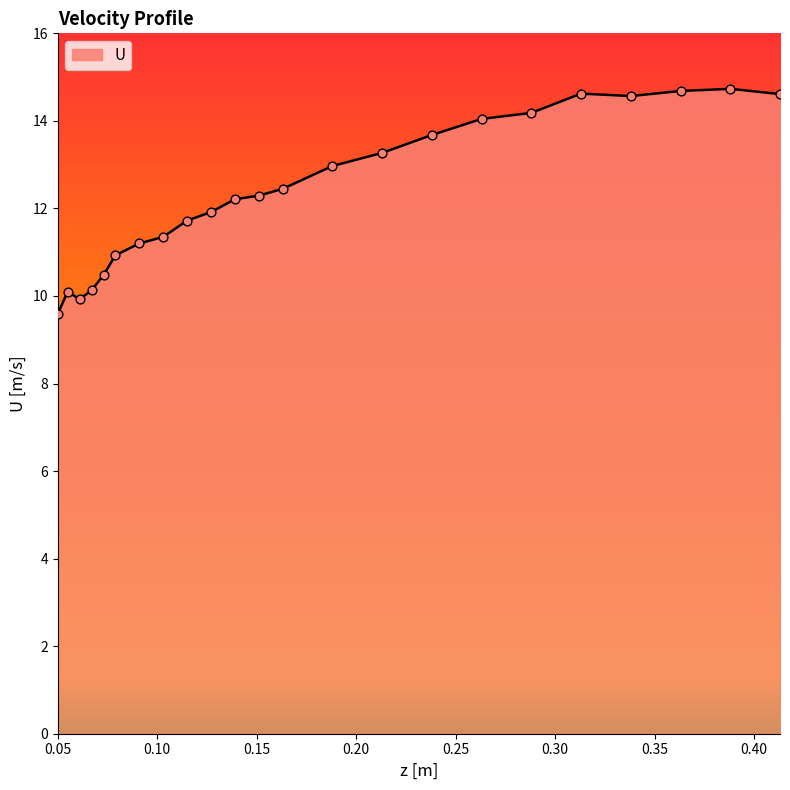

What is the smallest value displayed?

9.6